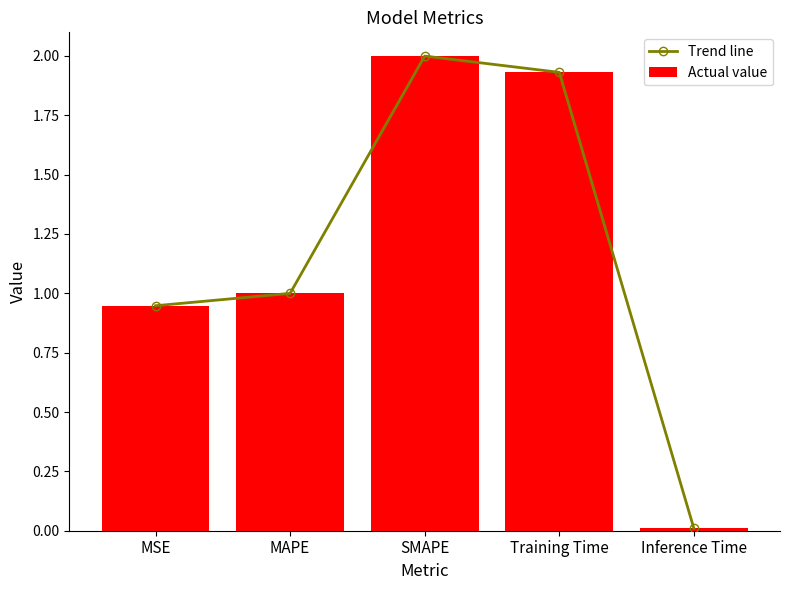

What is the label of the 4th bar from the right?

MAPE